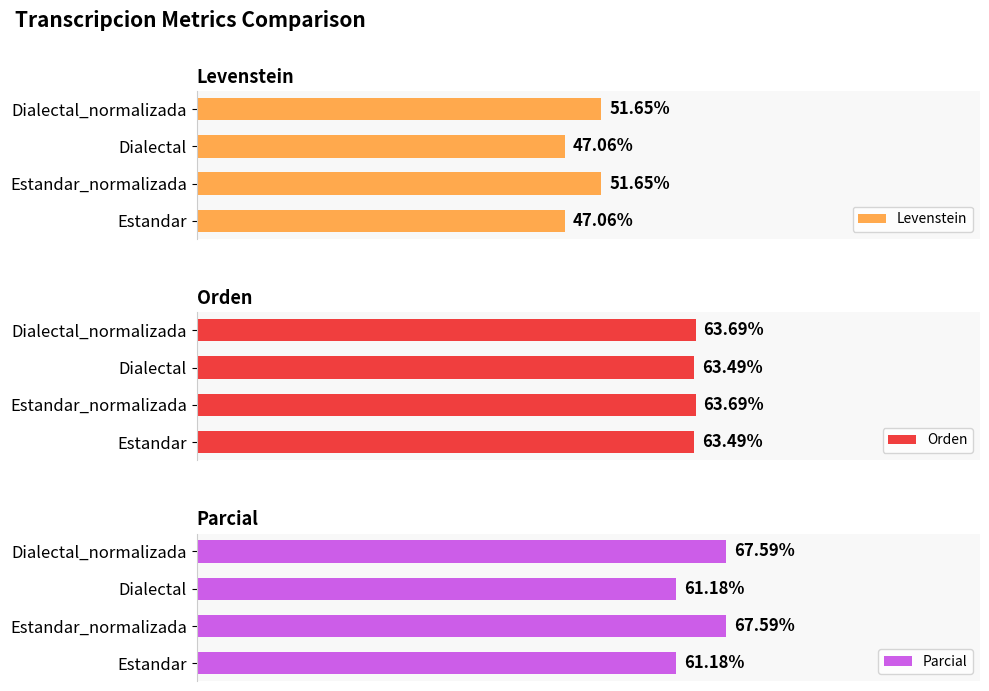

What is the difference between the second highest and minimum values in the Parcial series?

6.4